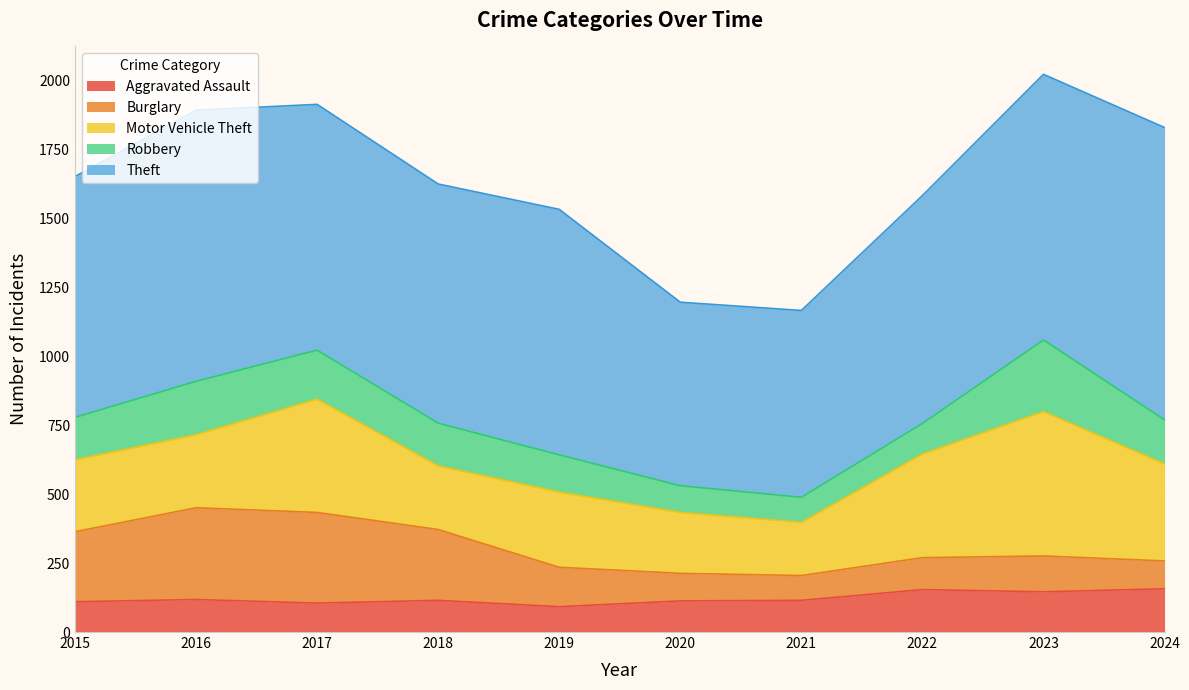

What is the total value across all series at 2021?

1167